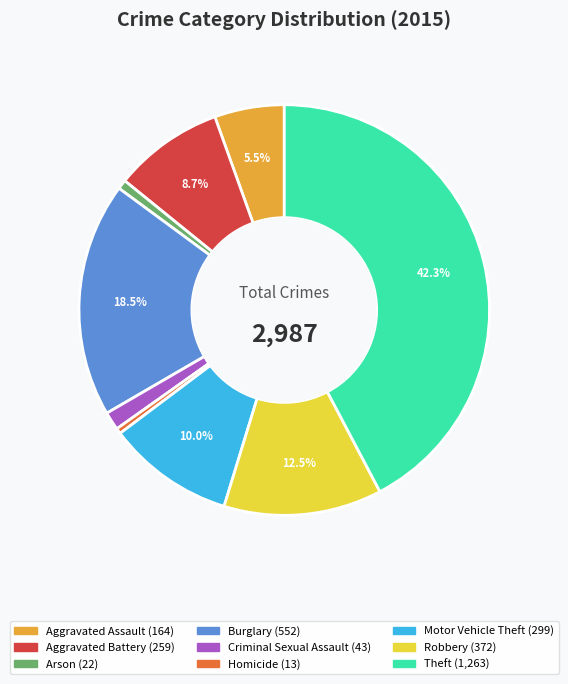

Which slice is the largest?

Theft